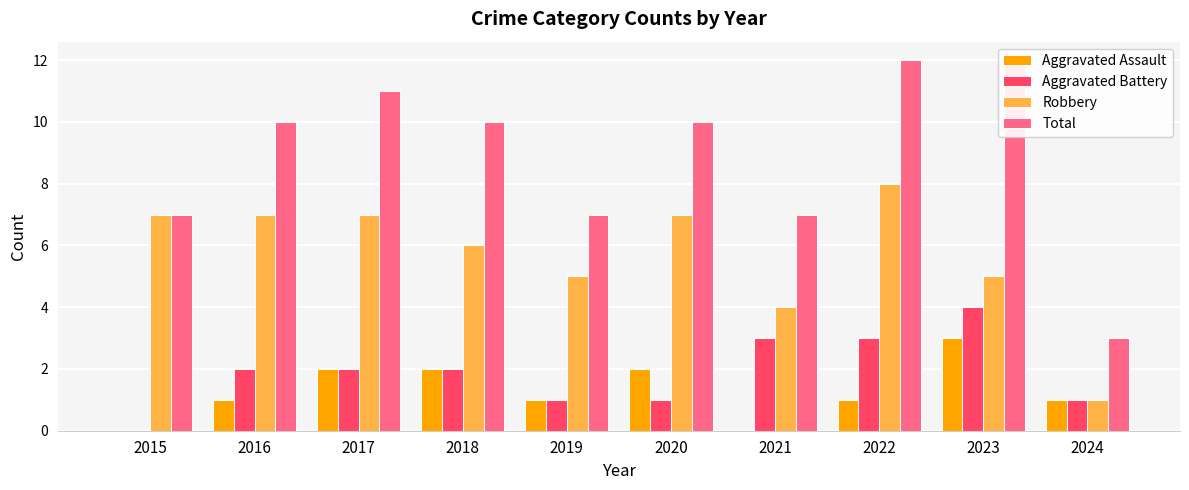

Are the bars horizontal?

No